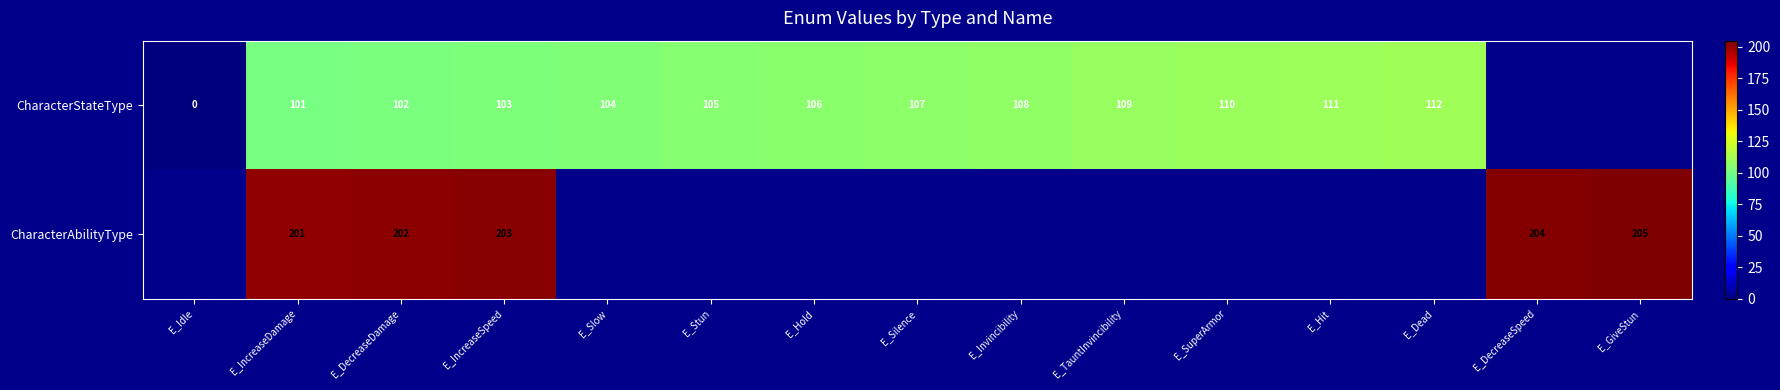

Rank the categories by row_0 value from lowest to highest.

E_Idle, E_IncreaseDamage, E_DecreaseDamage, E_IncreaseSpeed, E_Slow, E_Stun, E_Hold, E_Silence, E_Invincibility, E_TauntInvincibility, E_SuperArmor, E_Hit, E_Dead, E_DecreaseSpeed, E_GiveStun